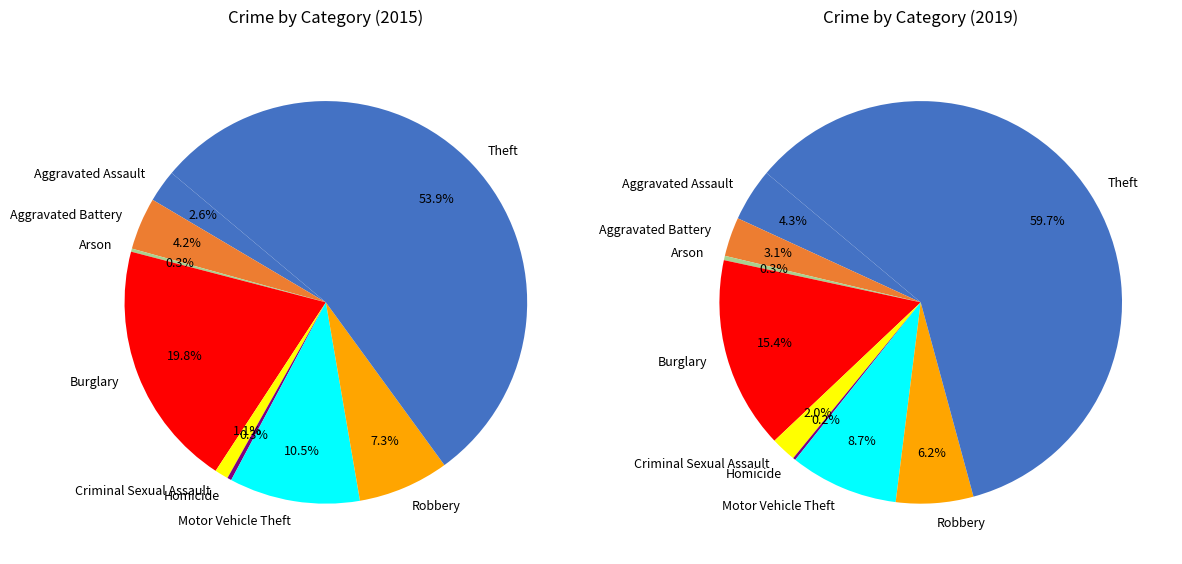

Does any single category account for the majority?

Yes